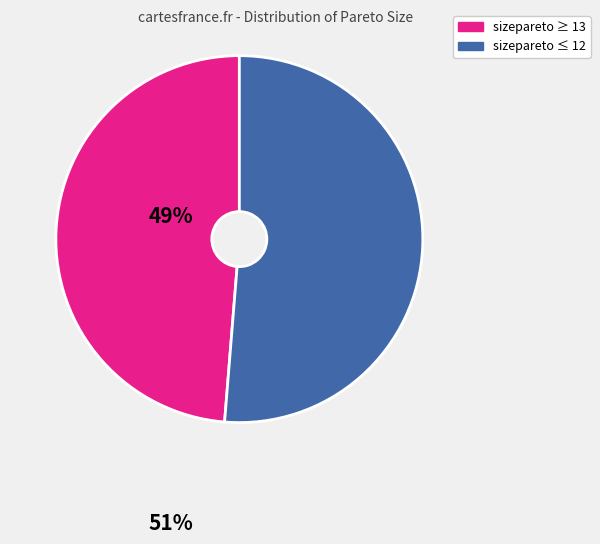

Is there any slice that represents more than half of the pie?

Yes